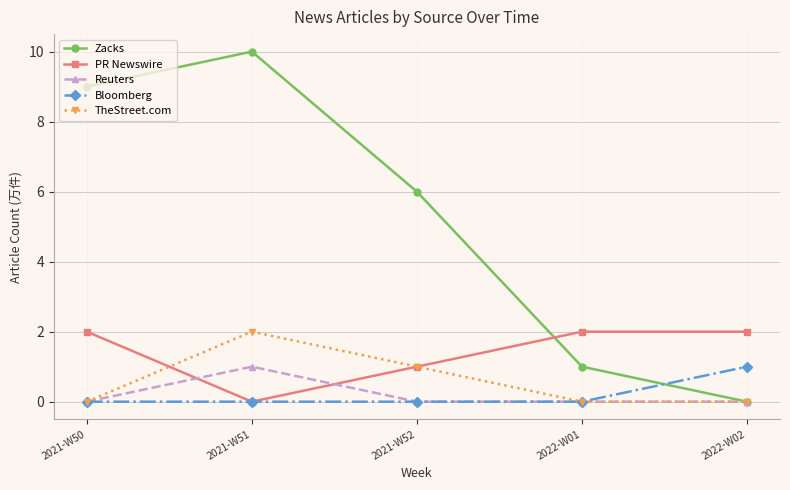

Between which two adjacent categories do Bloomberg and Zacks first intersect?

2022-W01 and 2022-W02